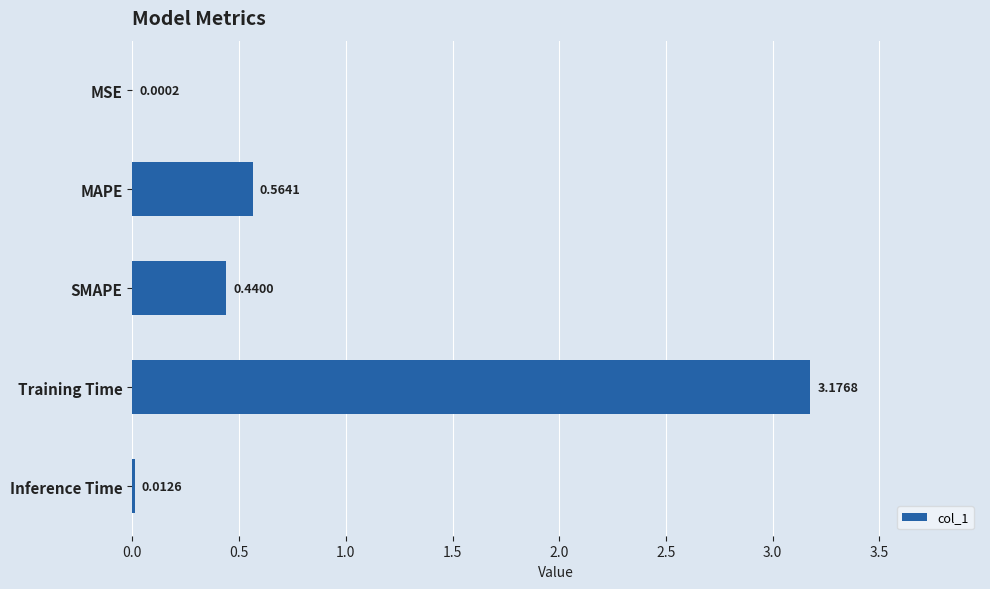

At which label is the value closest to 1?

MAPE